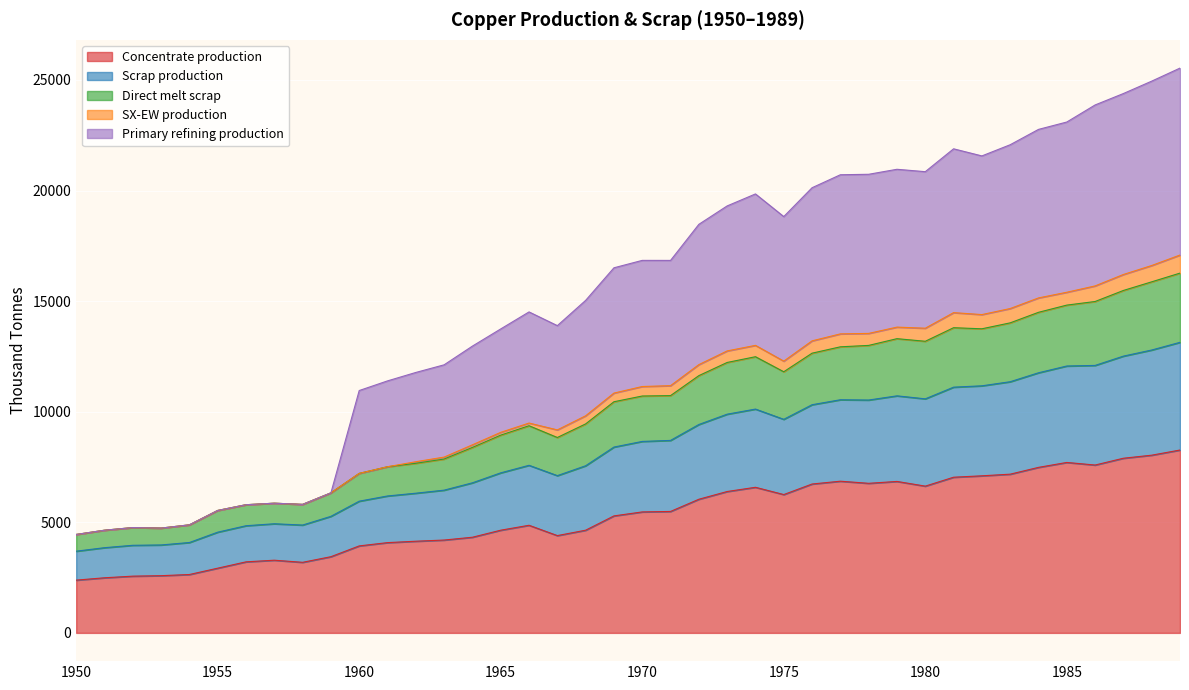

What is the maximum value for Concentrate production?

8268.6